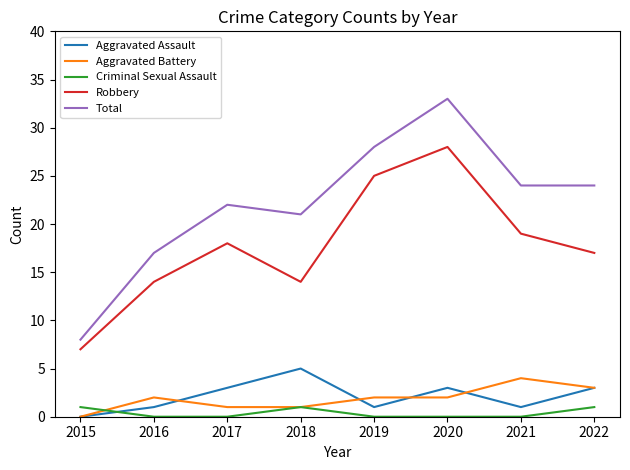

What is the spread (max minus min) of values at 2015?

8